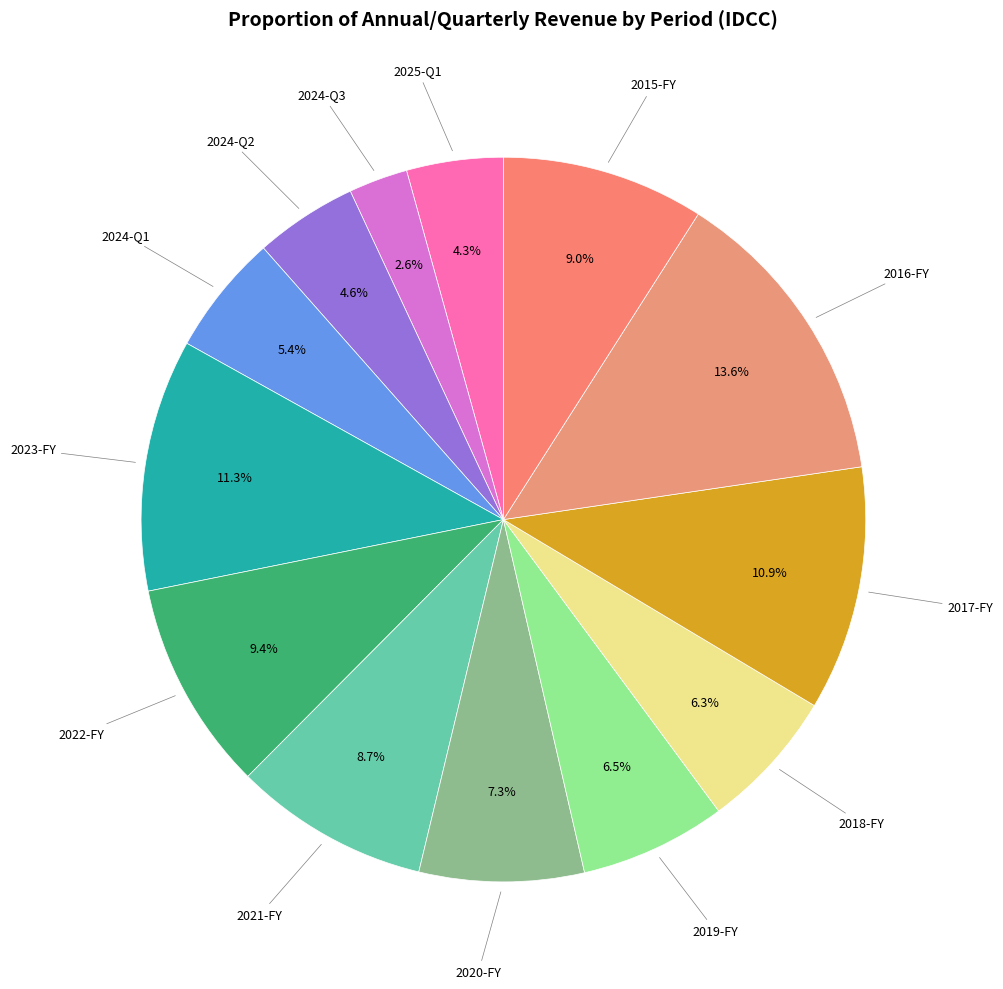

Does 2024-Q2 represent more than half of the total?

No